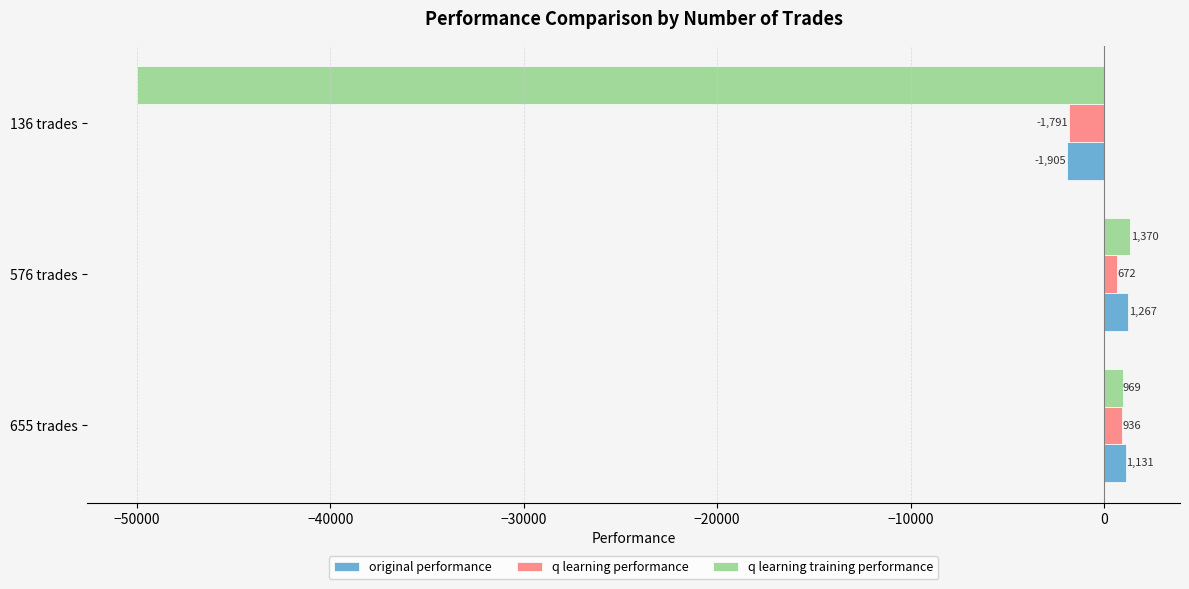

How many data points in q learning performance are above 671?

2